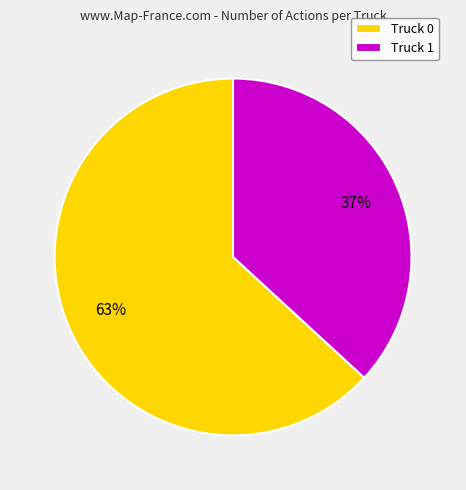

Rank the categories by value from highest to lowest.

Truck 0, Truck 1